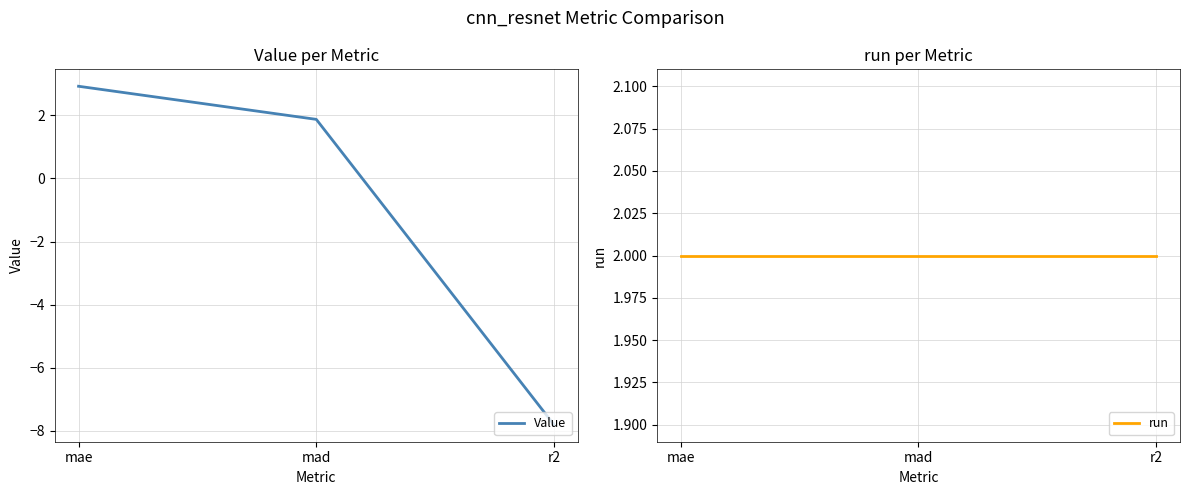

Between mae and mad, which series saw the biggest shift?

Value